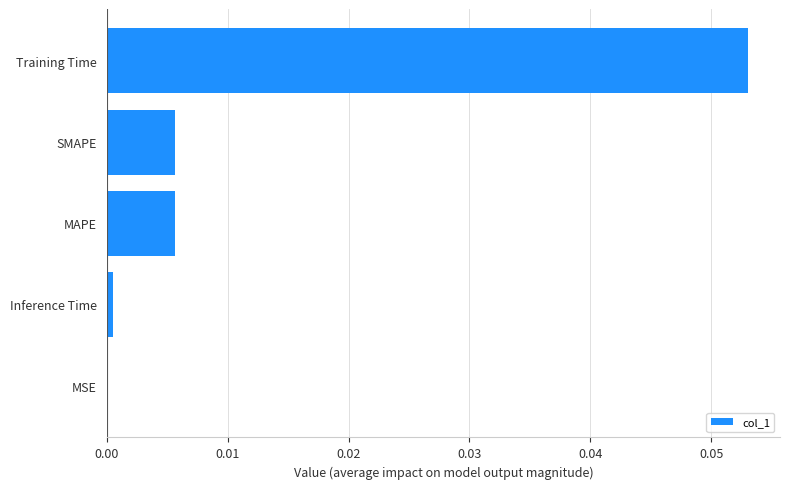

Which has a higher value, Training Time or Inference Time?

Training Time